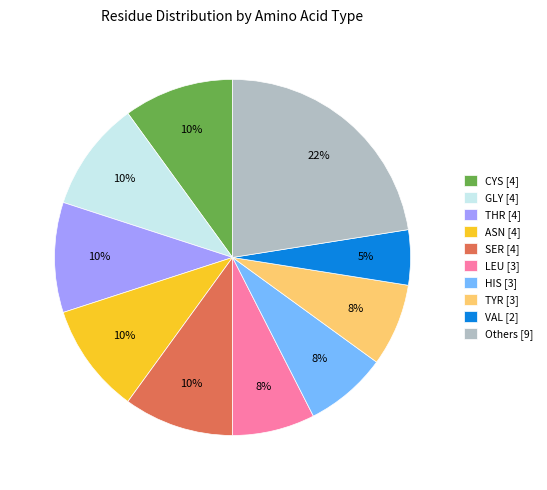

How many segments does this pie chart have?

10